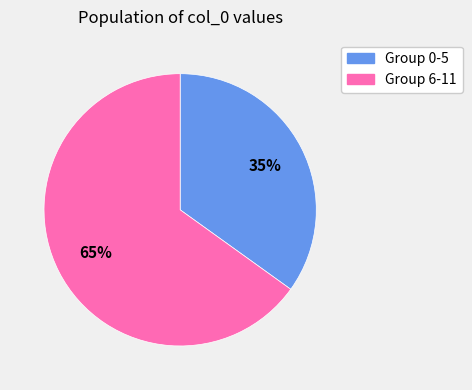

How many slices are in this pie chart?

2